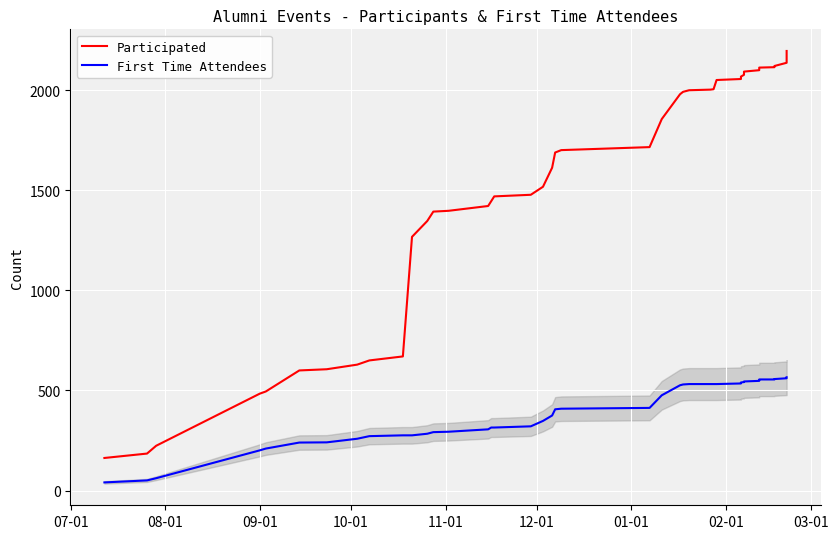

Which series has the largest total across all categories?

Participated